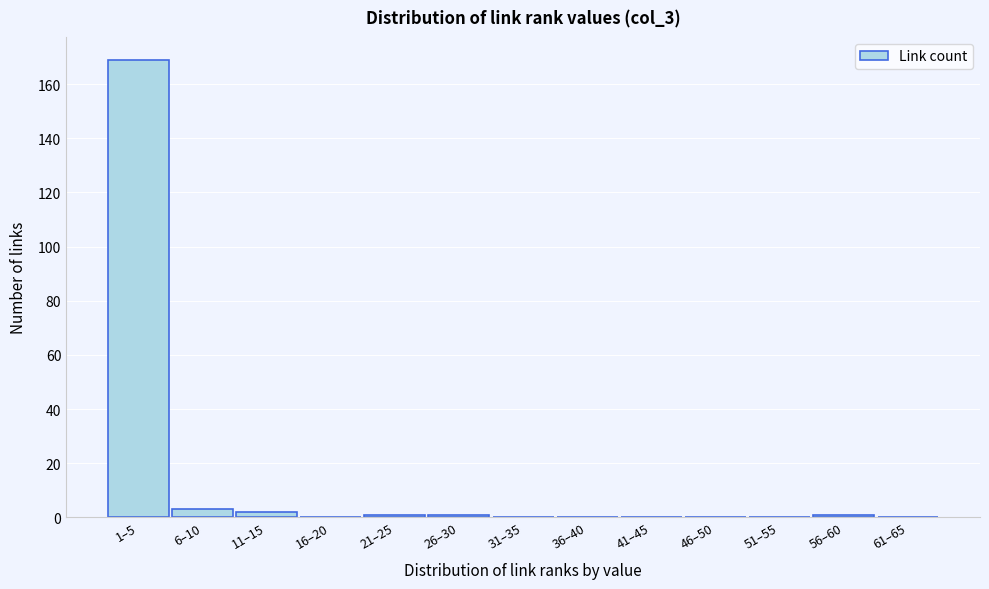

Reading right to left, list all the values displayed in this chart.

61–65=0	56–60=1	51–55=0	46–50=0	41–45=0	36–40=0	31–35=0	26–30=1	21–25=1	16–20=0	11–15=2	6–10=3	1–5=169